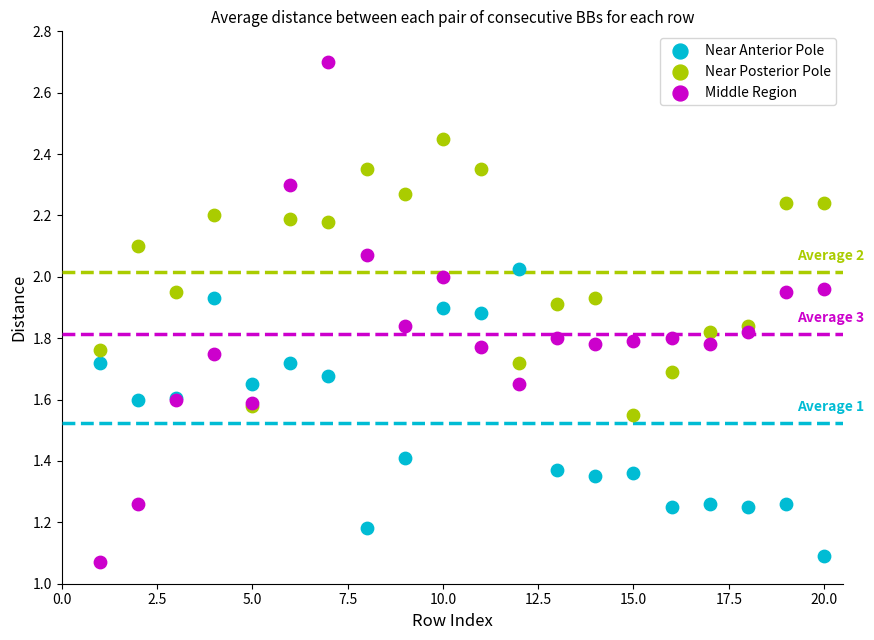

Which series contains the lowest Y value?

Middle Region